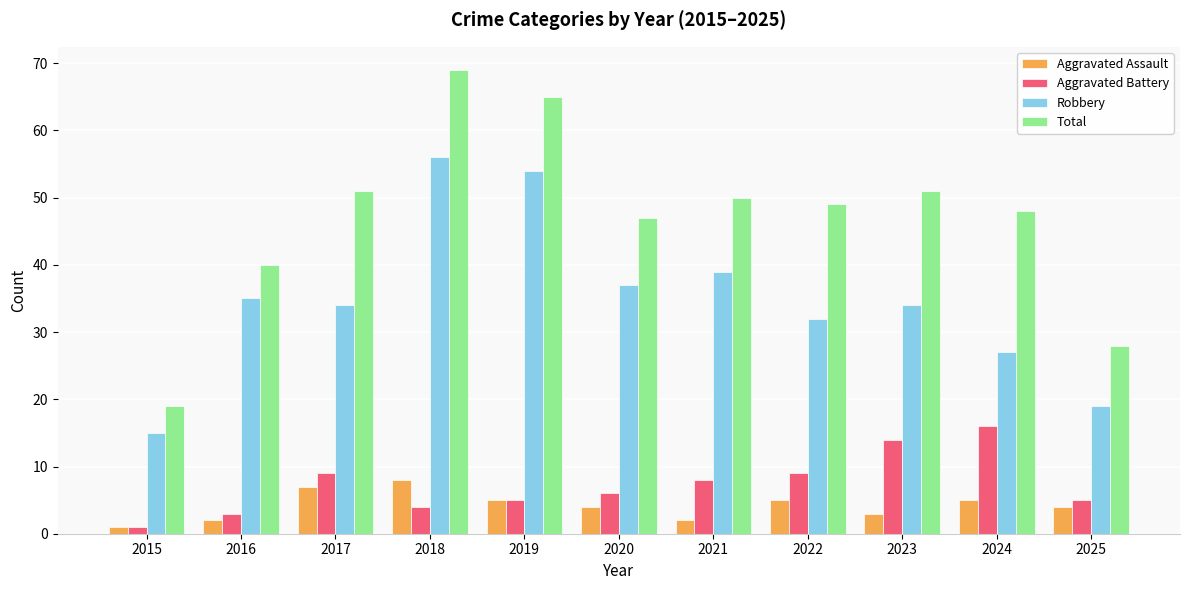

At how many categories does at least one series exceed 14?

11